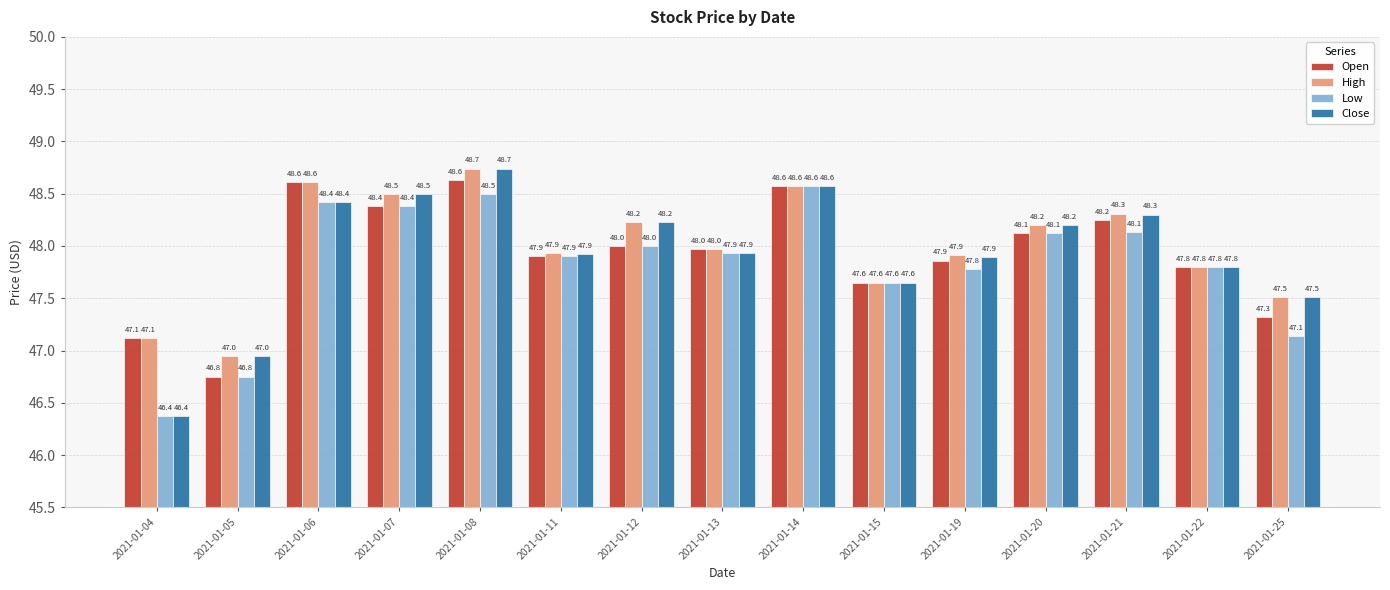

How many groups of bars are there?

15